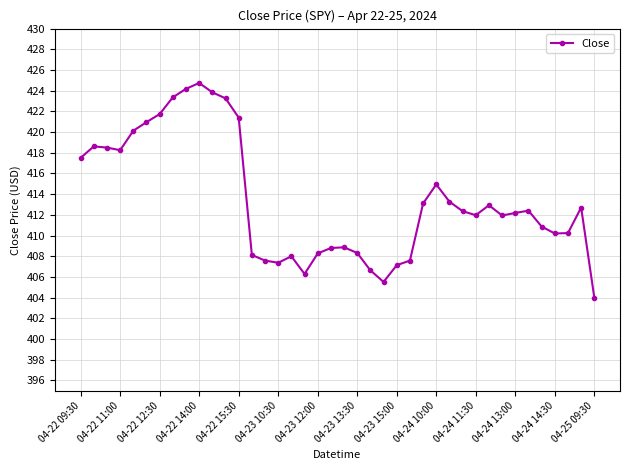

What is the difference between the second highest and minimum values?

20.2